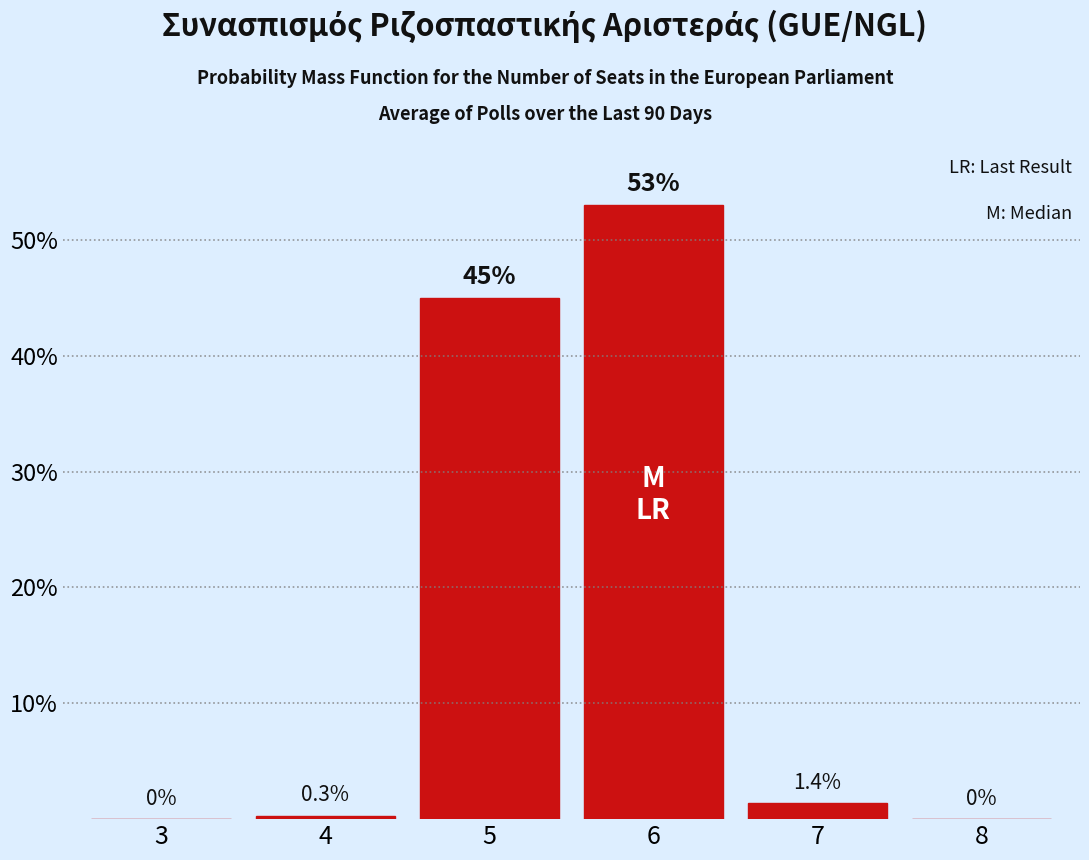

Reading right to left, extract all data points from this chart.

8=0.0	7=1.4	6=53.0	5=45.0	4=0.3	3=0.0